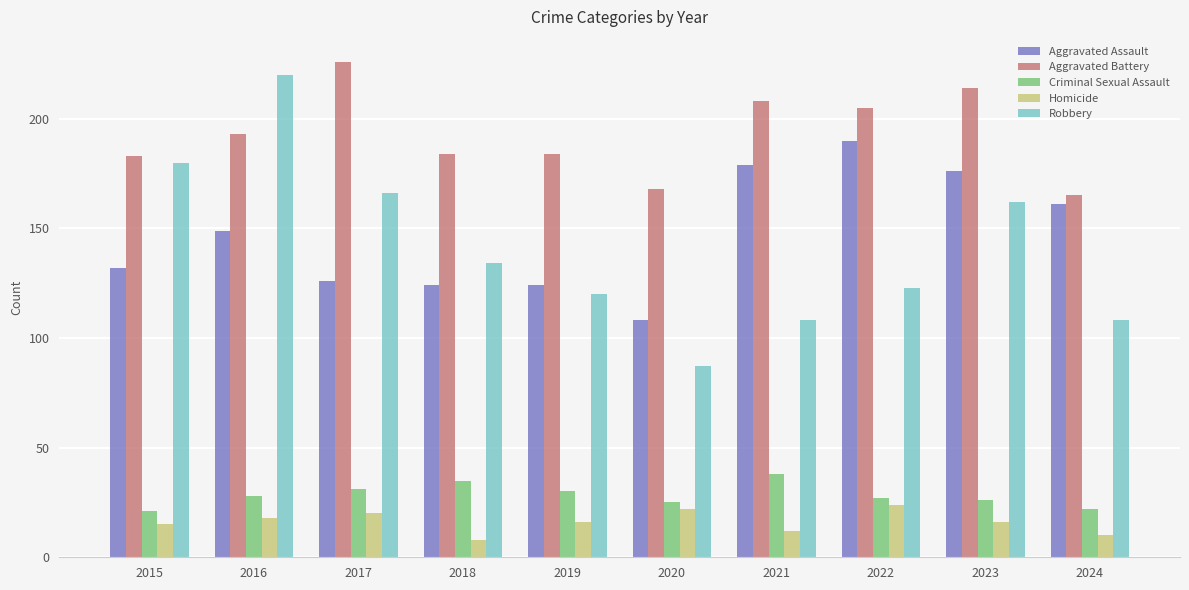

What is the value of the Aggravated Assault bar at the 10th from the left?

161